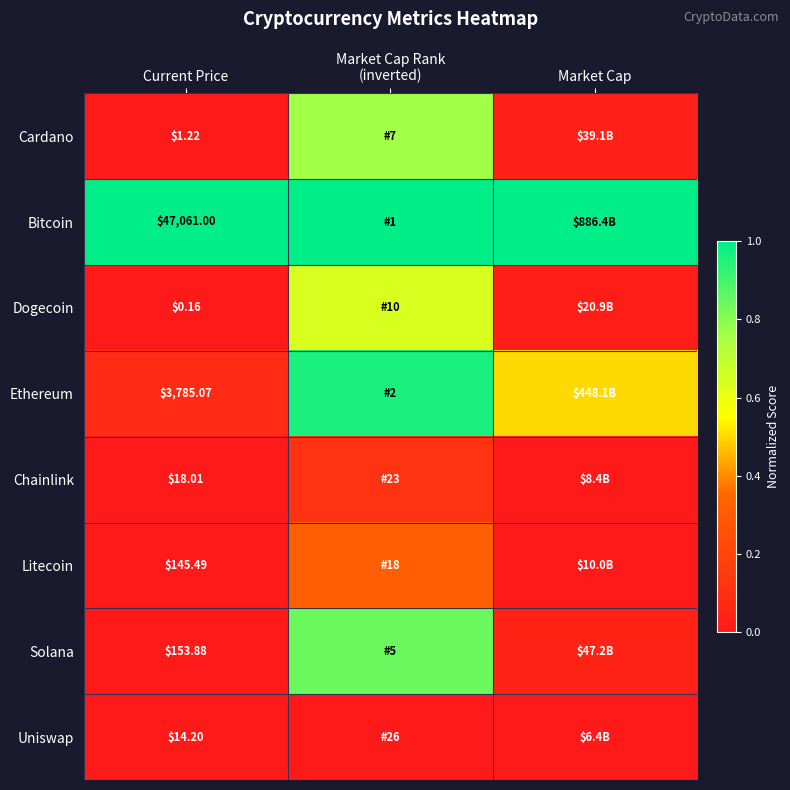

At Current Price, list the series in order from smallest to largest.

Dogecoin, Cardano, Uniswap, Chainlink, Litecoin, Solana, Ethereum, Bitcoin